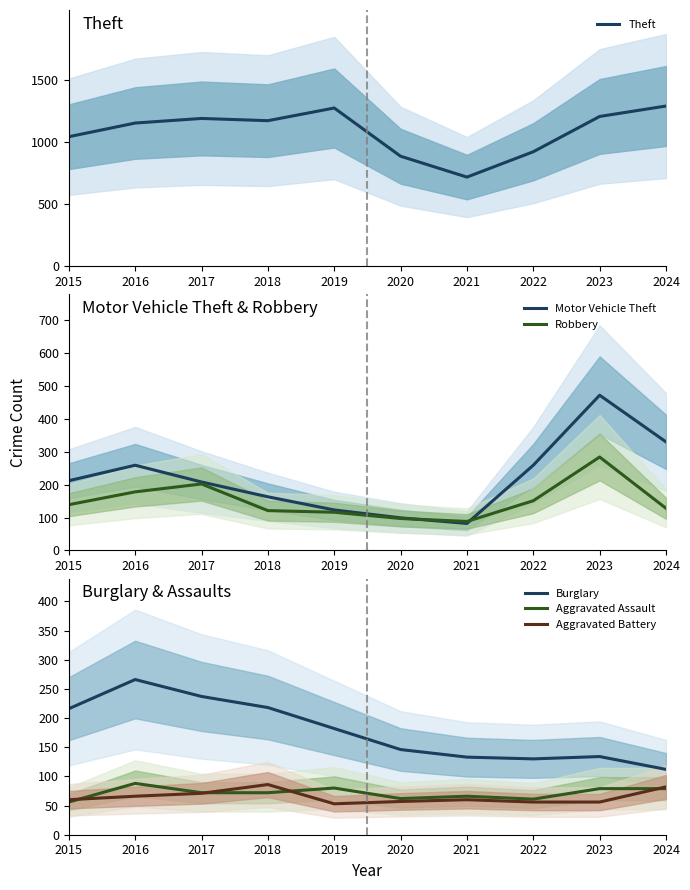

What is the sum of the Burglary values at 2021 and 2023?

267